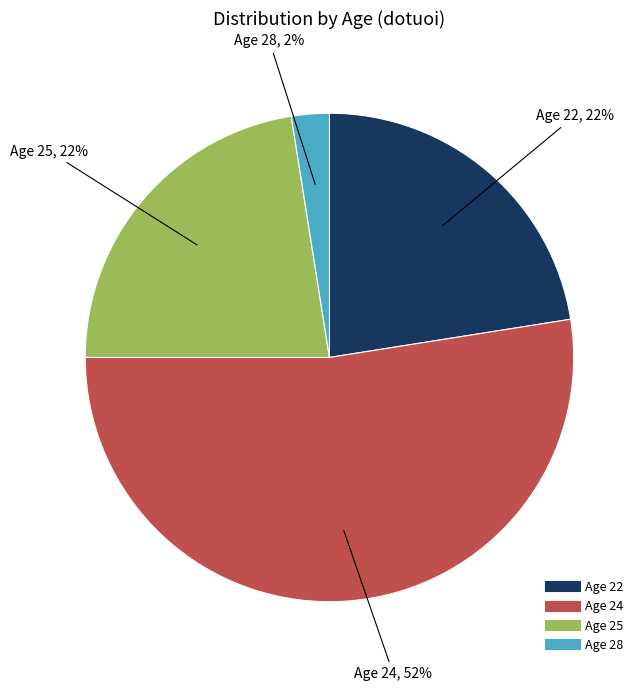

Is there a majority slice in this chart?

Yes